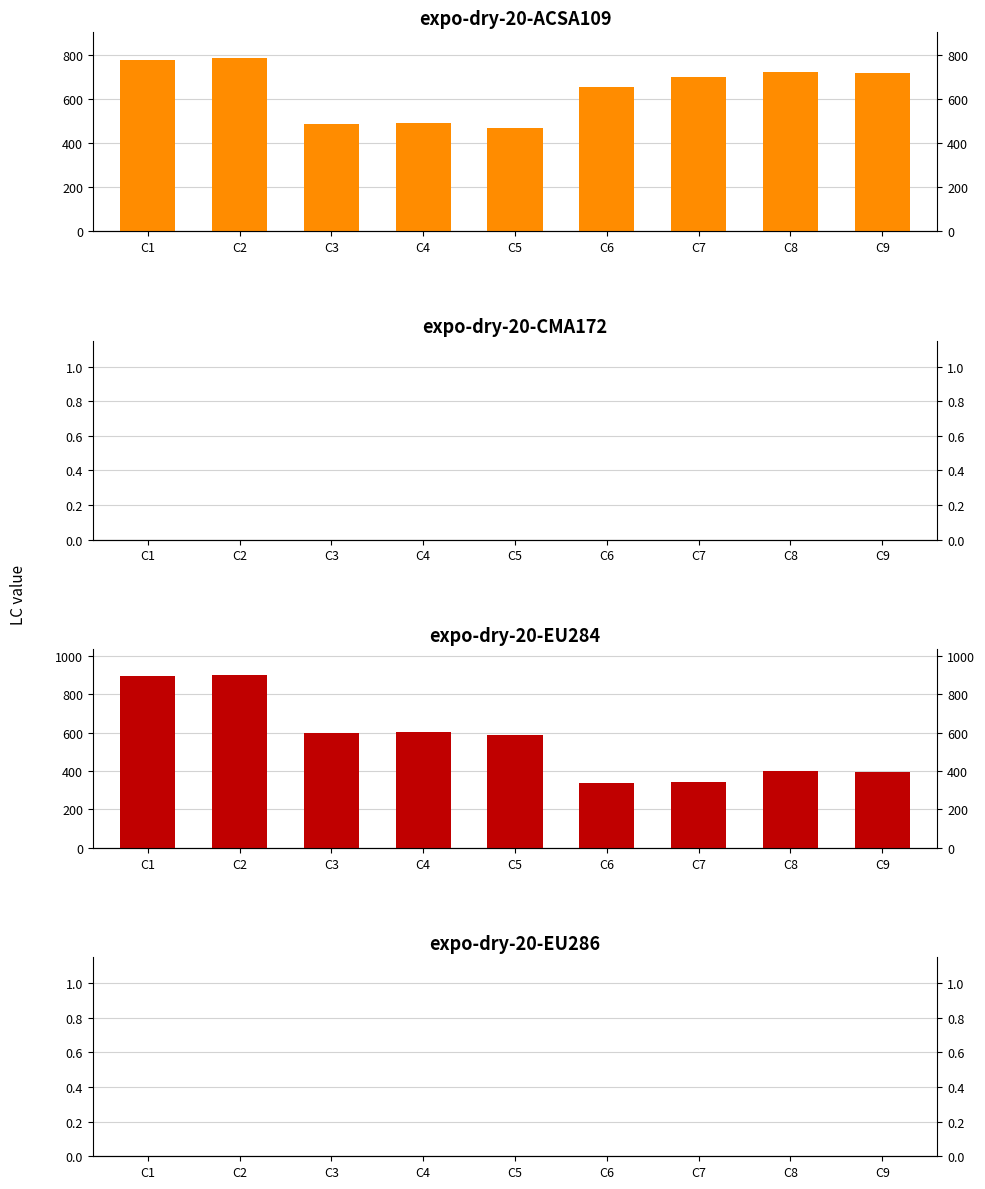

Reading left to right, transcribe all the data shown in this chart.

expo-dry-20-ACSA109: C1=780	C2=787	C3=486	C4=492	C5=470	C6=656	C7=700	C8=725	C9=718
expo-dry-20-CMA172: C1=0	C2=0	C3=0	C4=0	C5=0	C6=0	C7=0	C8=0	C9=0
expo-dry-20-EU284: C1=892	C2=900	C3=597	C4=603	C5=590	C6=336	C7=345	C8=400	C9=393
expo-dry-20-EU286: C1=0	C2=0	C3=0	C4=0	C5=0	C6=0	C7=0	C8=0	C9=0